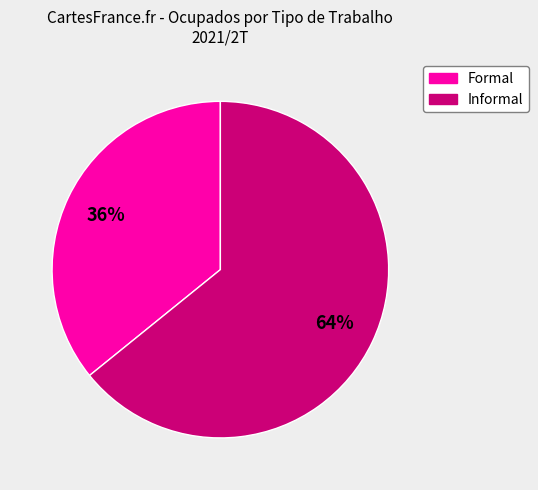

To the nearest percent, what is the difference between the largest and smallest slice percentages?

28%